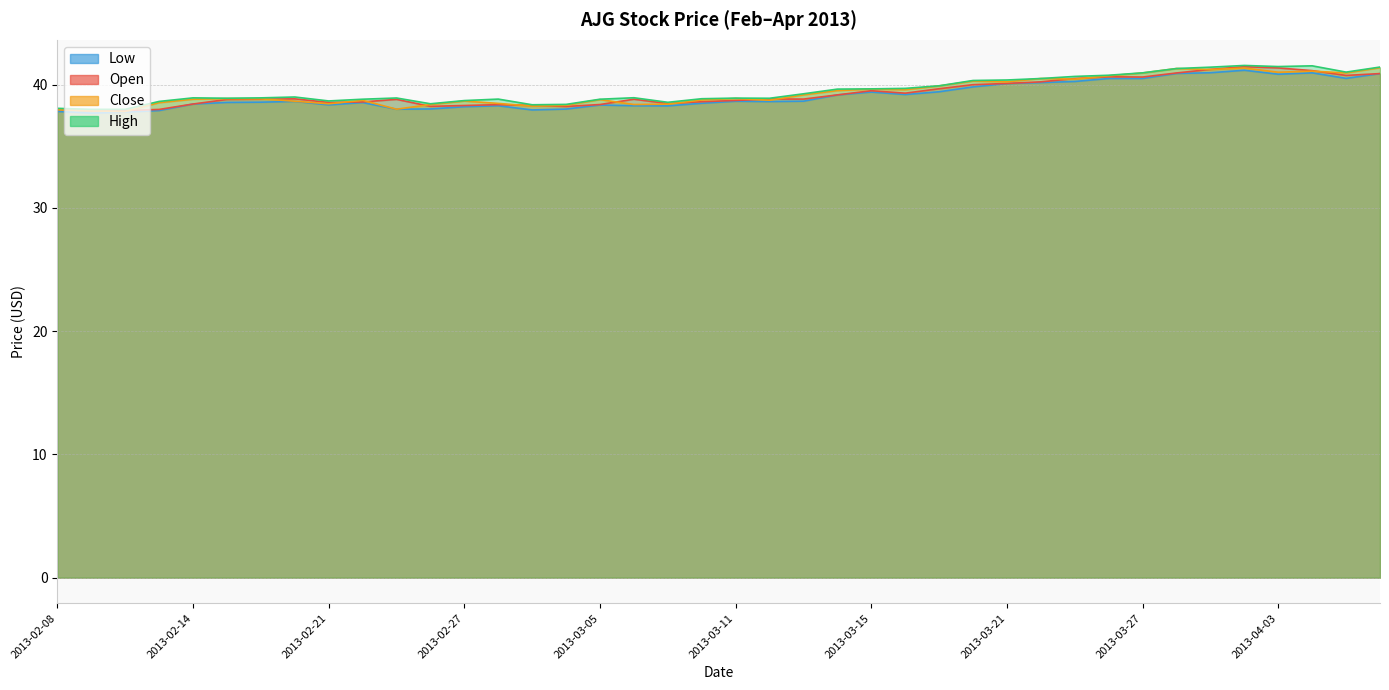

What is the difference between the second highest and minimum values in the low series?

3.3